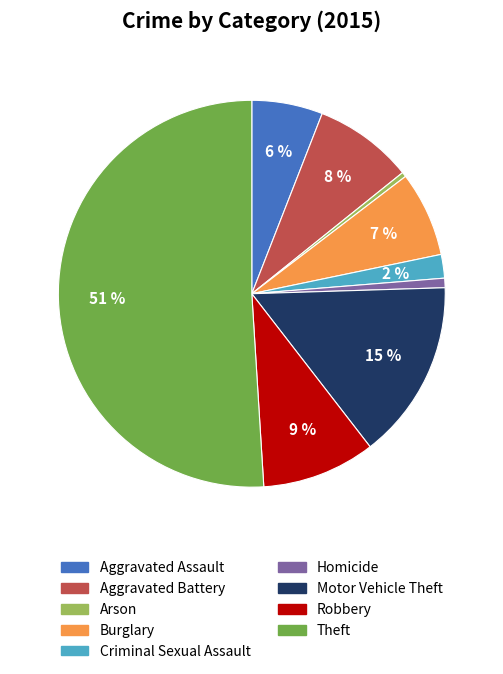

Which slice represents more than half of the pie?

Theft